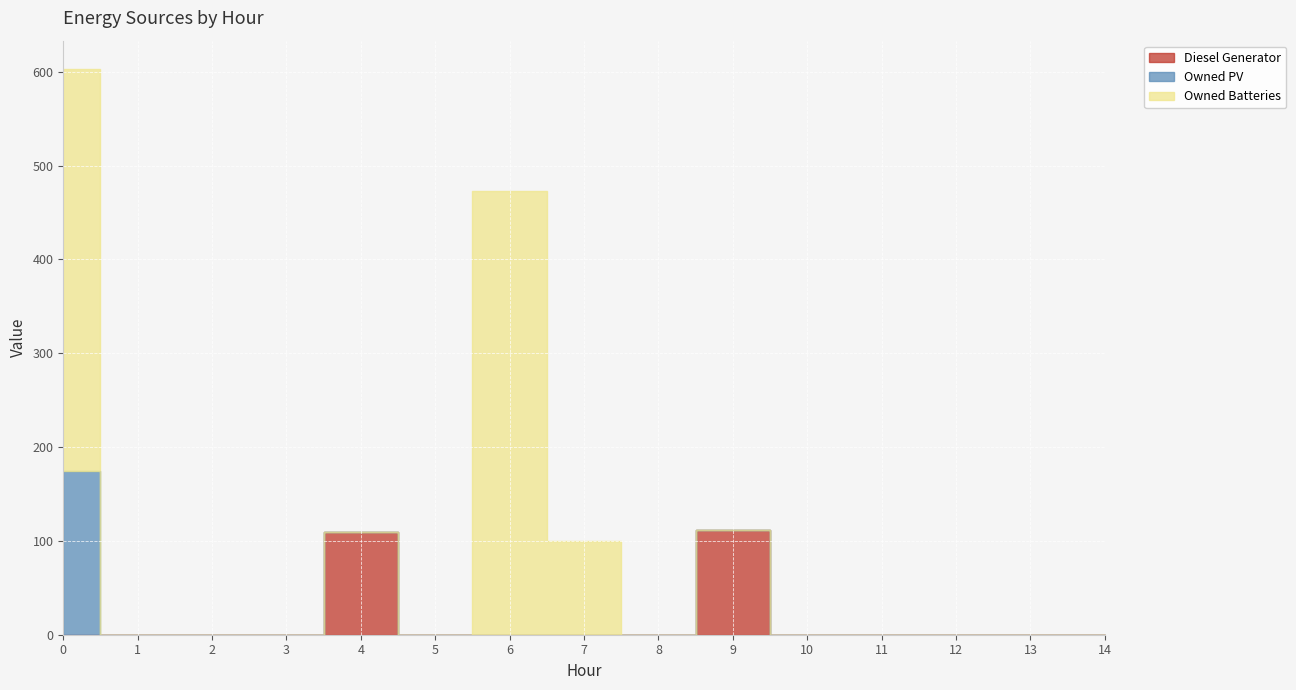

Count the number of data series in this chart.

3